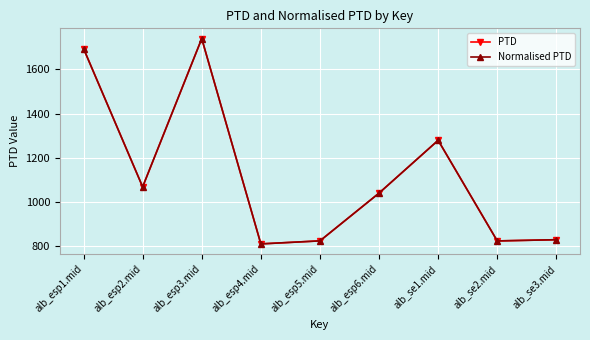

Is this an area chart (filled region under the line)?

No